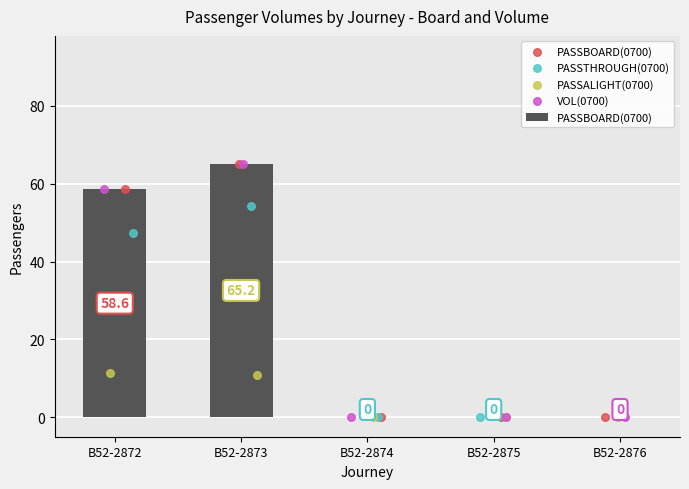

At which category is the sum across all series the highest?

B52-2873